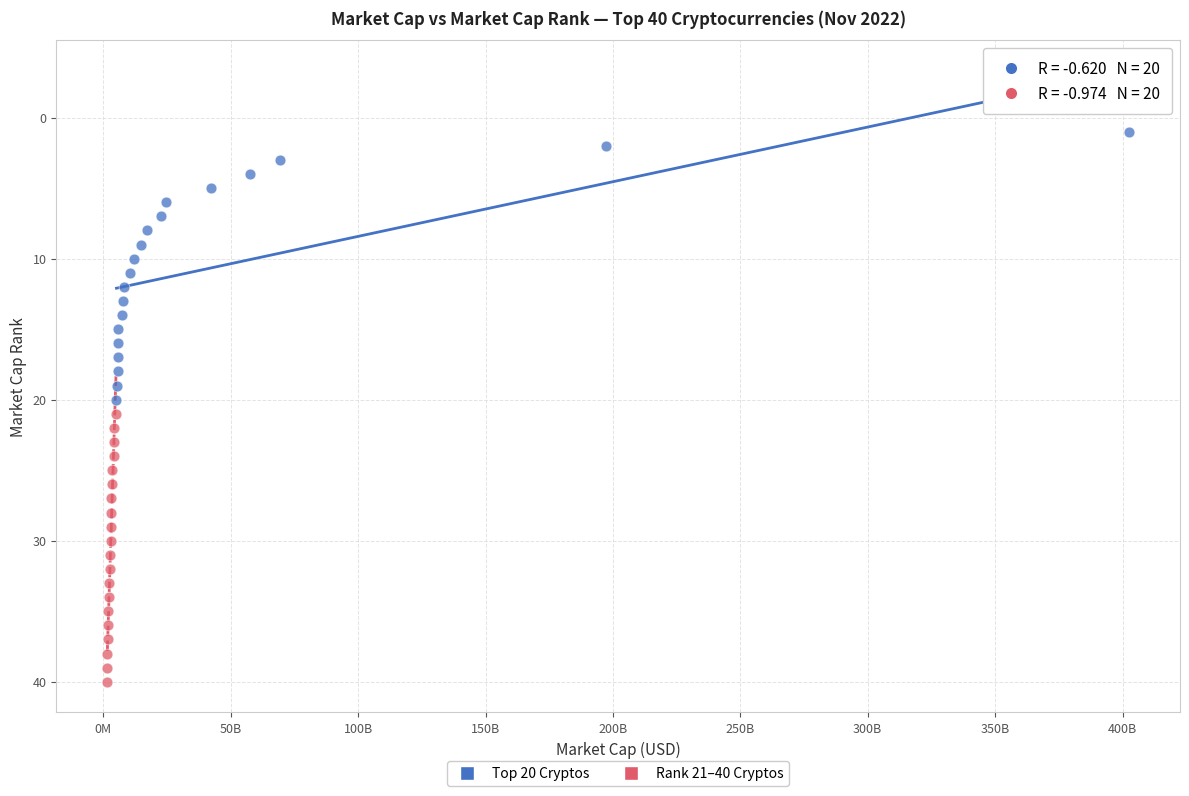

What are all the series names shown in the legend?

Top 20 Cryptos, Rank 21–40 Cryptos